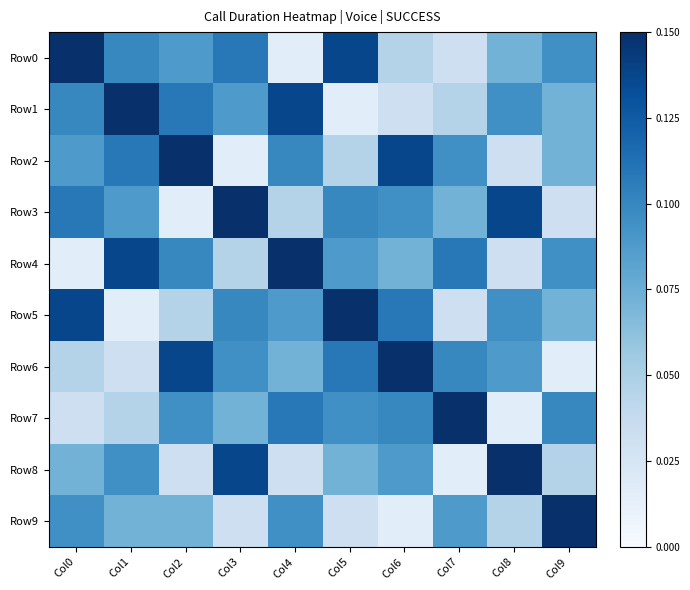

Which label corresponds to the smallest value in the chart?

Col4